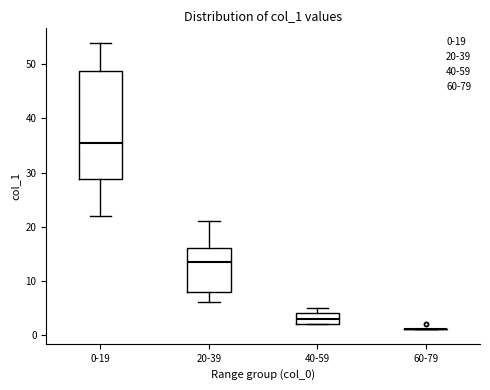

Reading left to right, transcribe this box plot: for each box, give where its median line is, the range the box spans, and where its two whiskers end, as read against the y-axis. The values are not printed on the chart, so give them approximately, as read against the axis.

0-19: median 36, box 29 to 49, whiskers 22 to 54
20-39: median 14, box 8 to 16, whiskers 6 to 21
40-59: median 3, box 2 to 4, whiskers 2 to 5
60-79: box collapsed to a line at 1, whiskers 1 to 1